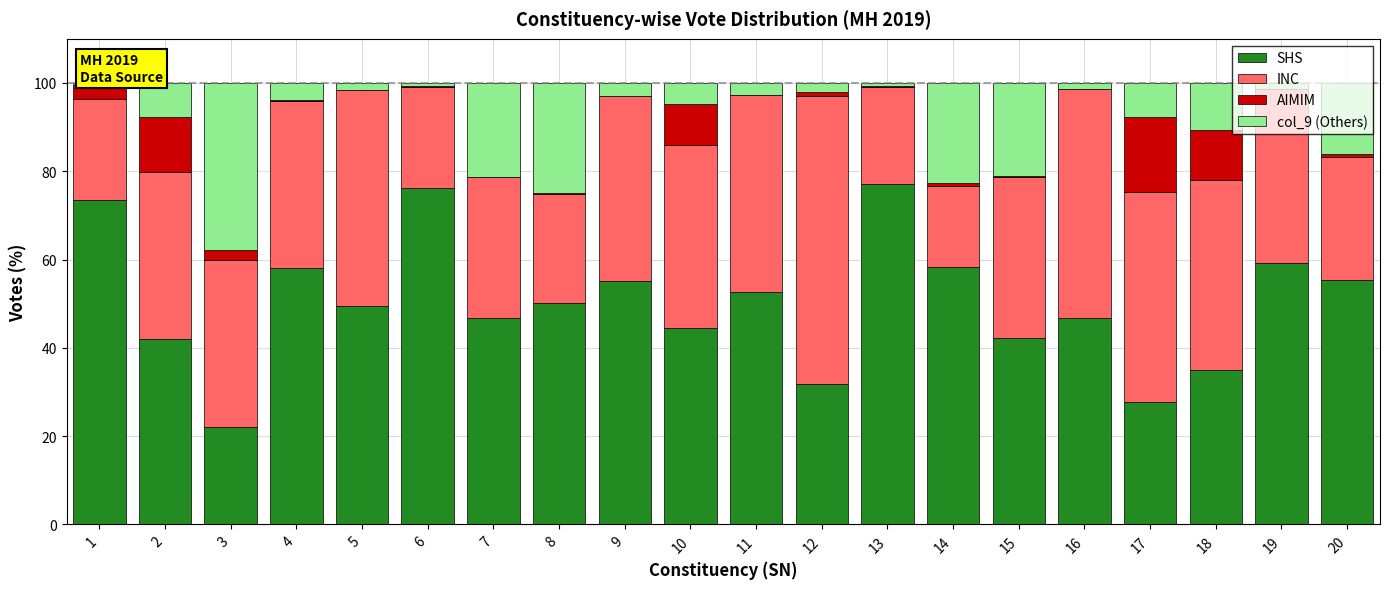

What is the sum of the SHS values at 5 and 2?

91.4